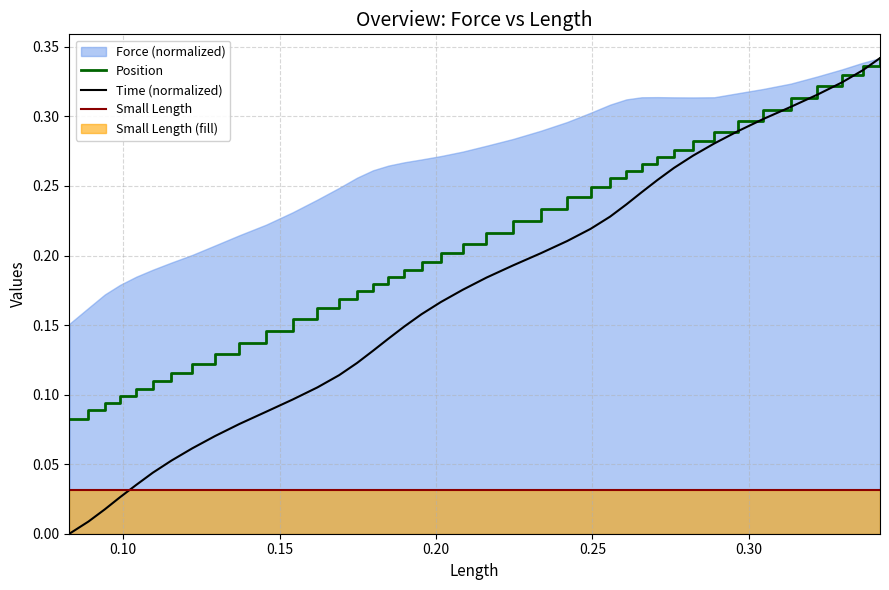

Which series ends up on top after the final intersection of Small Length and Time (normalized)?

Time (normalized)